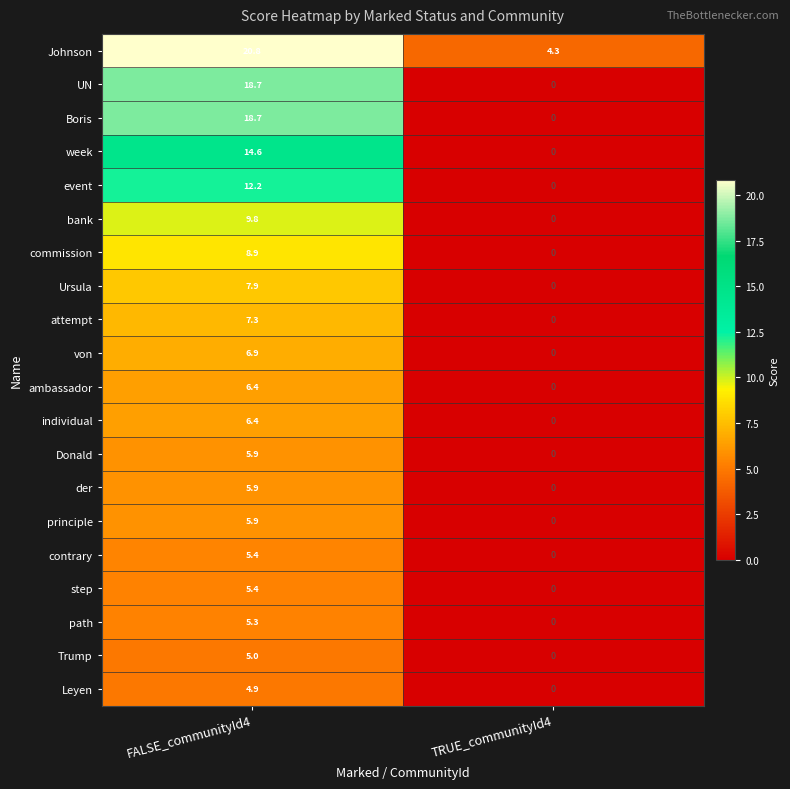

At how many categories does at least one series exceed 9?

1